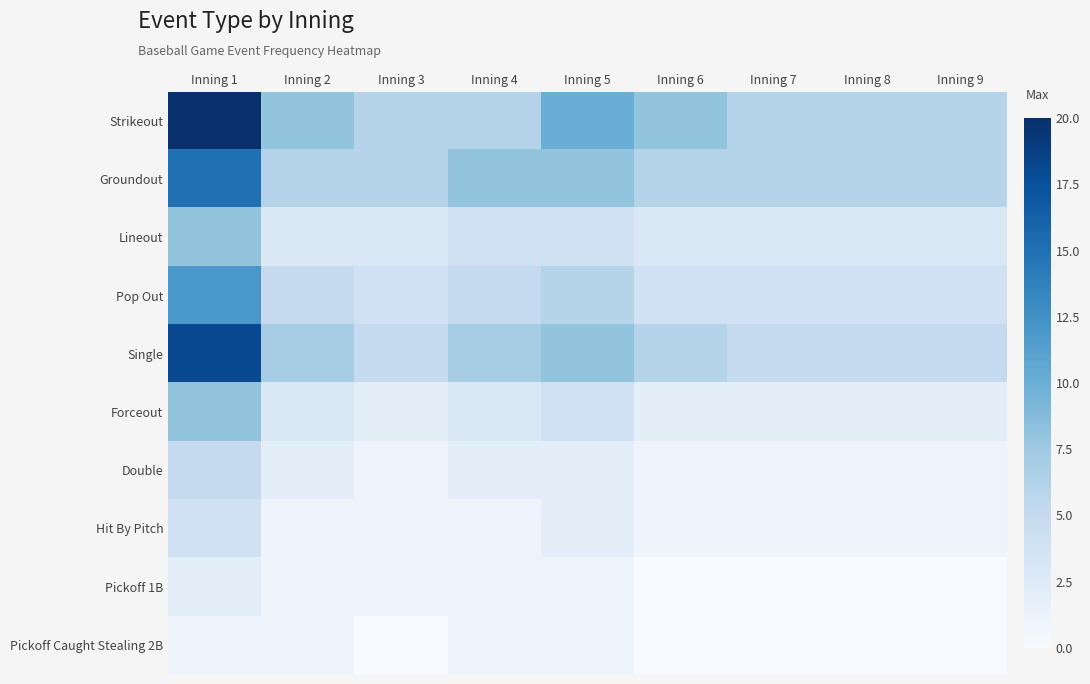

Reading left to right, extract all data points from this chart.

Strikeout: Inning 1=20	Inning 2=8	Inning 3=6	Inning 4=6	Inning 5=10	Inning 6=8	Inning 7=6	Inning 8=6	Inning 9=6
Groundout: Inning 1=15	Inning 2=6	Inning 3=6	Inning 4=8	Inning 5=8	Inning 6=6	Inning 7=6	Inning 8=6	Inning 9=6
Lineout: Inning 1=8	Inning 2=3	Inning 3=3	Inning 4=4	Inning 5=4	Inning 6=3	Inning 7=3	Inning 8=3	Inning 9=3
Pop Out: Inning 1=12	Inning 2=5	Inning 3=4	Inning 4=5	Inning 5=6	Inning 6=4	Inning 7=4	Inning 8=4	Inning 9=4
Single: Inning 1=18	Inning 2=7	Inning 3=5	Inning 4=7	Inning 5=8	Inning 6=6	Inning 7=5	Inning 8=5	Inning 9=5
Forceout: Inning 1=8	Inning 2=3	Inning 3=2	Inning 4=3	Inning 5=4	Inning 6=2	Inning 7=2	Inning 8=2	Inning 9=2
Double: Inning 1=5	Inning 2=2	Inning 3=1	Inning 4=2	Inning 5=2	Inning 6=1	Inning 7=1	Inning 8=1	Inning 9=1
Hit By Pitch: Inning 1=4	Inning 2=1	Inning 3=1	Inning 4=1	Inning 5=2	Inning 6=1	Inning 7=1	Inning 8=1	Inning 9=1
Pickoff 1B: Inning 1=2	Inning 2=1	Inning 3=1	Inning 4=1	Inning 5=1	Inning 6=0	Inning 7=0	Inning 8=0	Inning 9=0
Pickoff Caught Stealing 2B: Inning 1=1	Inning 2=1	Inning 3=0	Inning 4=1	Inning 5=1	Inning 6=0	Inning 7=0	Inning 8=0	Inning 9=0